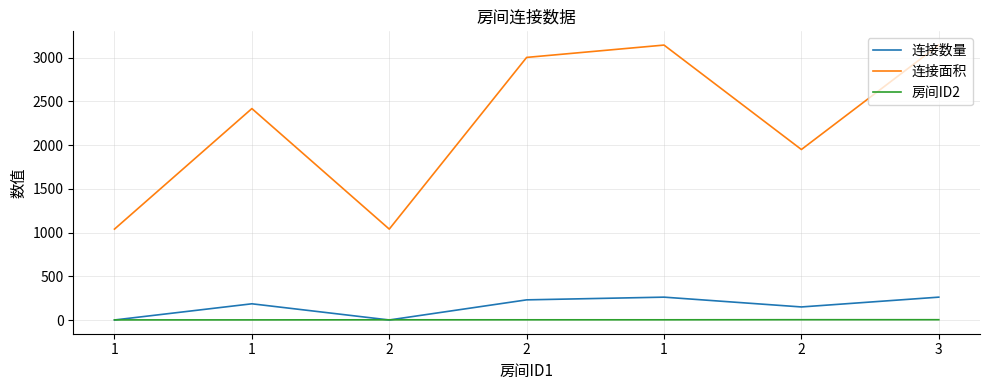

True or false: 连接面积 and 连接数量 intersect in this chart.

False